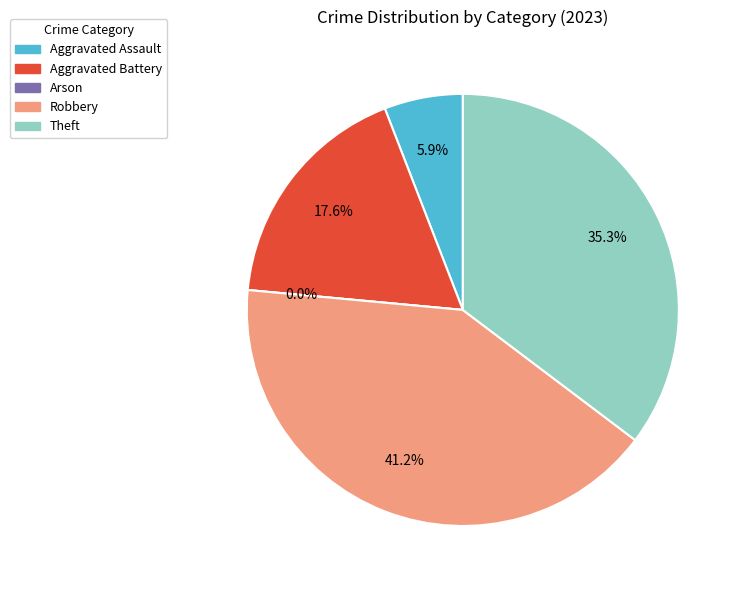

Is it true that Theft is 45% of the pie?

False